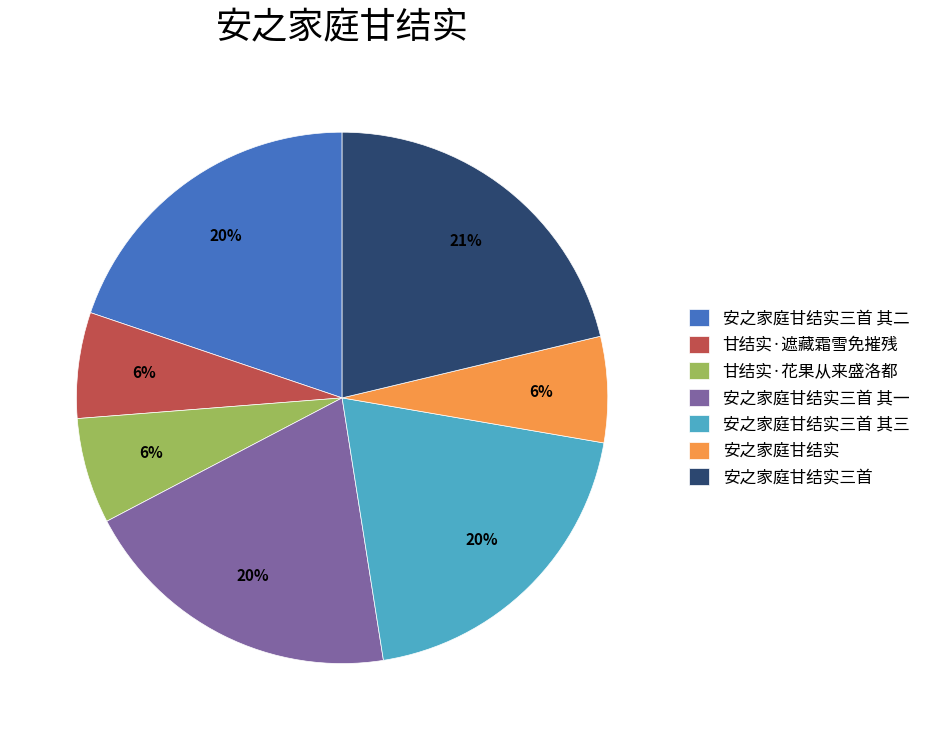

Between 甘结实·花果从来盛洛都 and 安之家庭甘结实三首 其二, which is larger?

安之家庭甘结实三首 其二